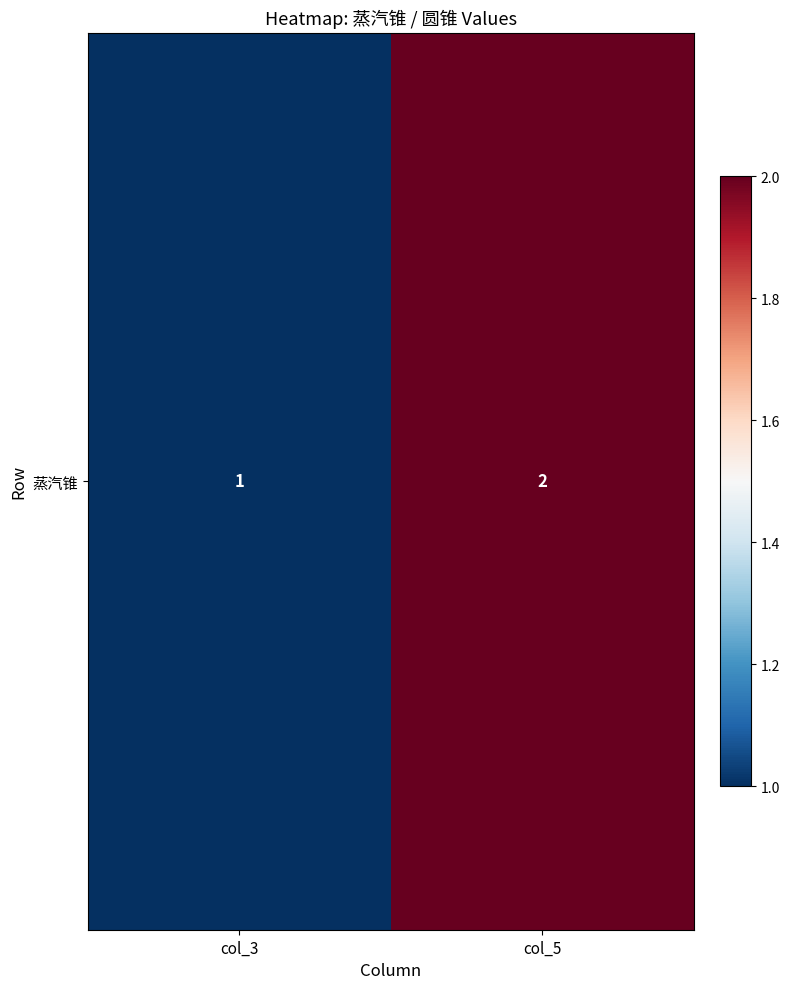

How many values are between 1 and 2?

2